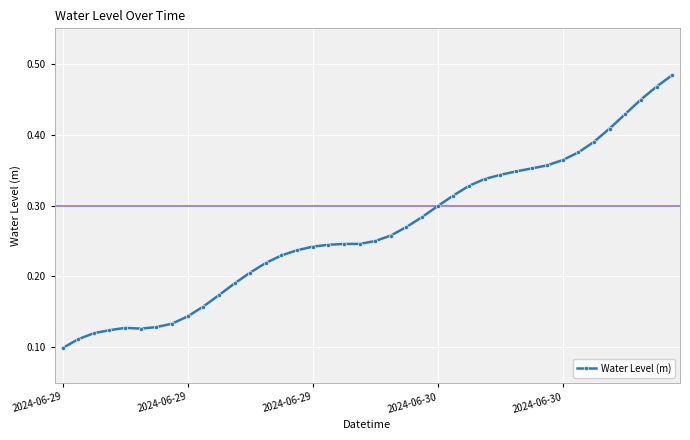

True or false: there are more than 0 points higher than both neighbors.

True